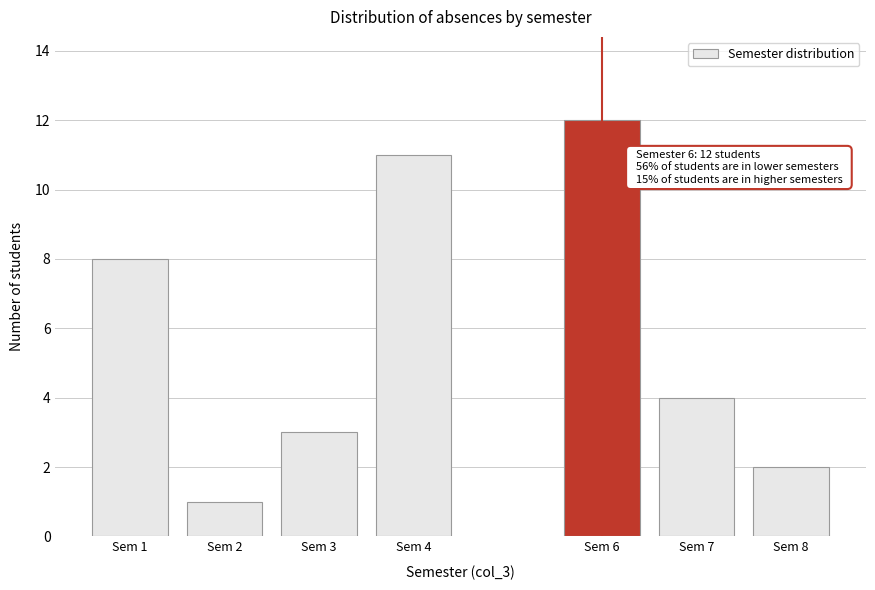

Reading left to right, list all the values displayed in this chart.

8	1	3	11	12	4	2